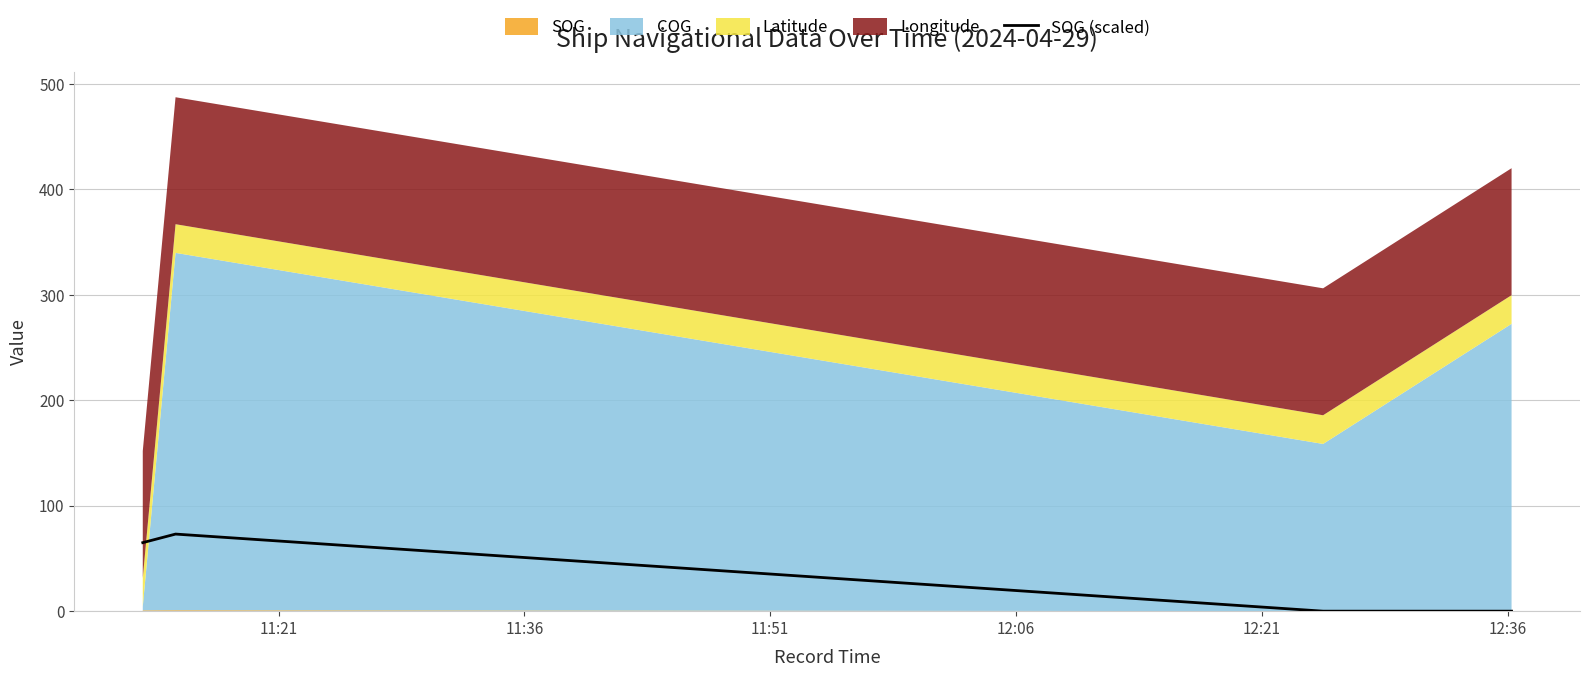

The chart shows a value of 0.0 at 12:21. True or false?

True